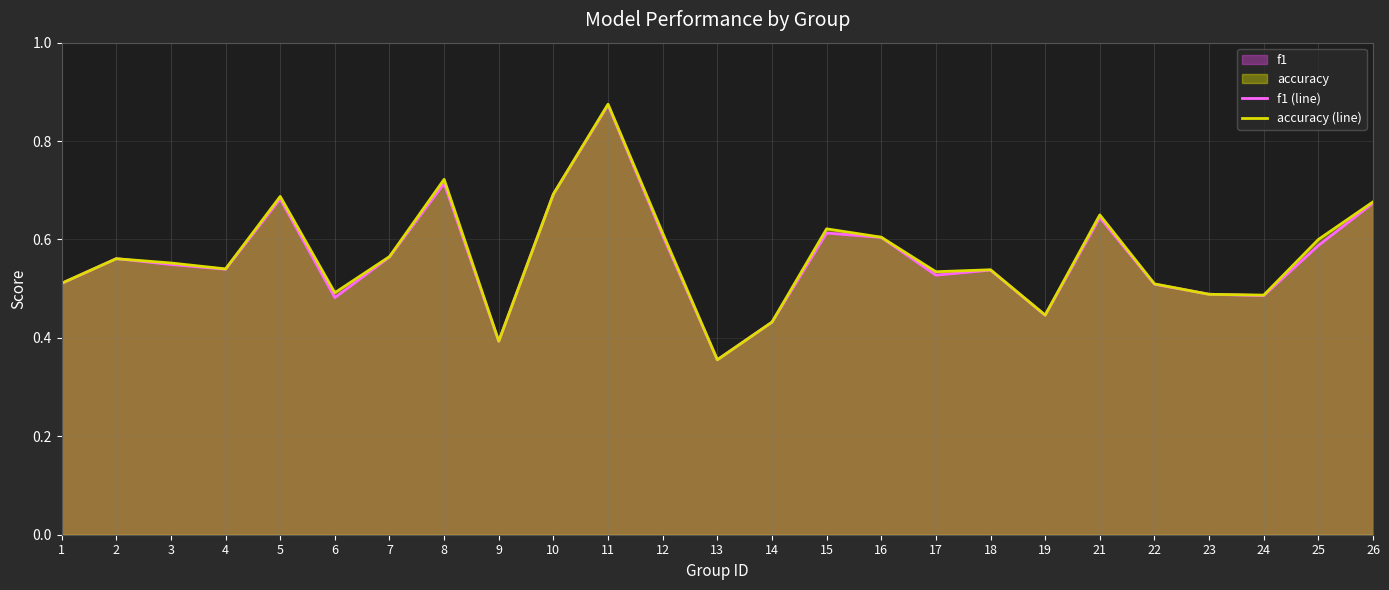

What is the value of the f1 (line) point at the 21st from the left?

0.5